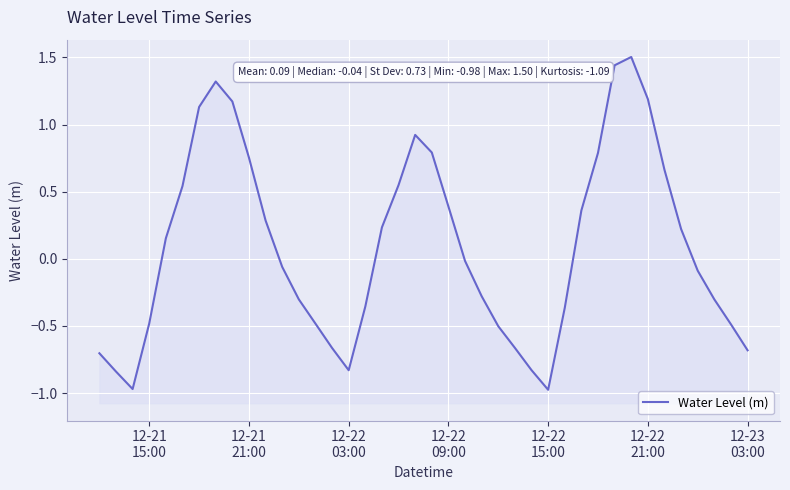

What is the greatest value displayed?

1.5